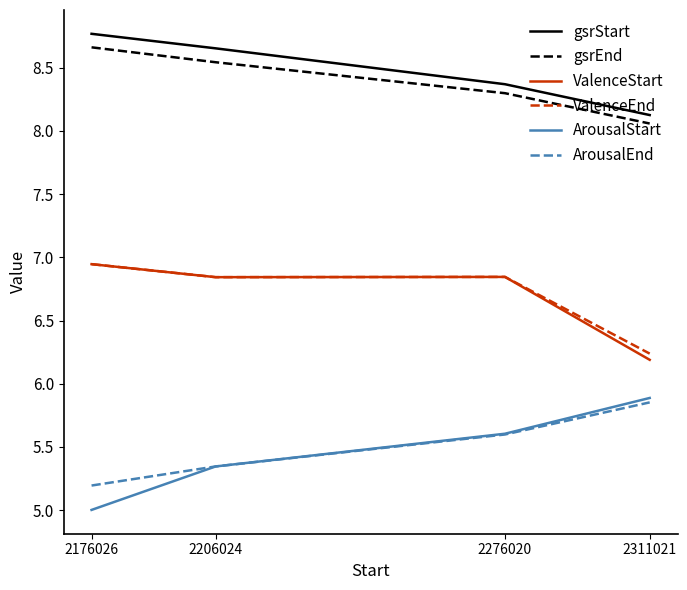

At how many categories does at least one series exceed 8?

4